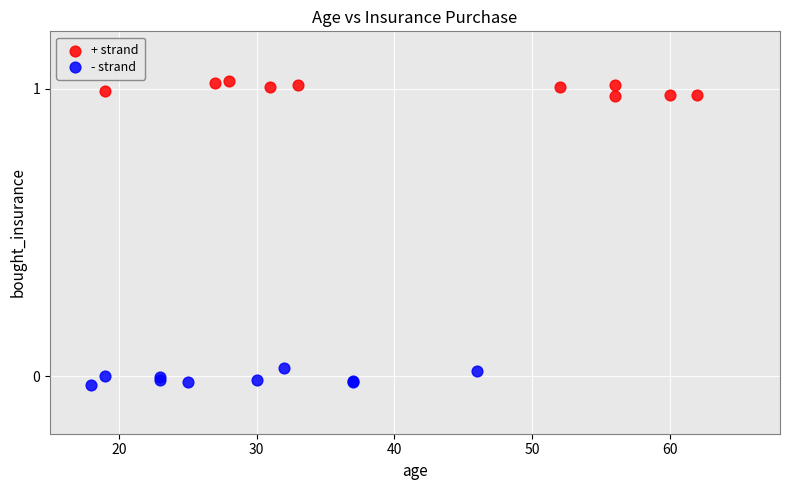

Which series contains the lowest Y value?

- strand